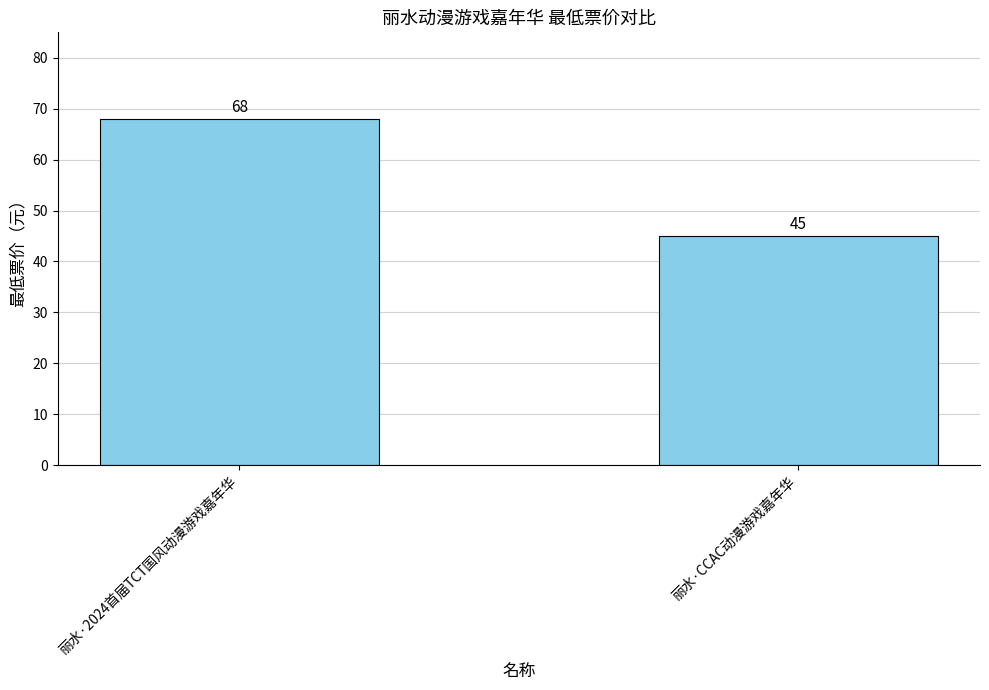

Reading right to left, list all the values displayed in this chart.

丽水·CCAC动漫游戏嘉年华=45	丽水·2024首届TCT国风动漫游戏嘉年华=68